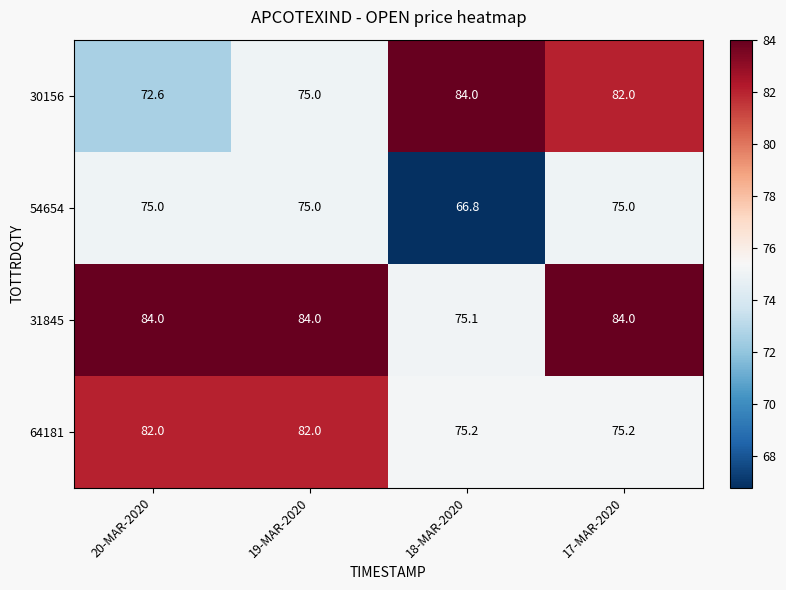

What is the maximum value shown in the chart?

84.0